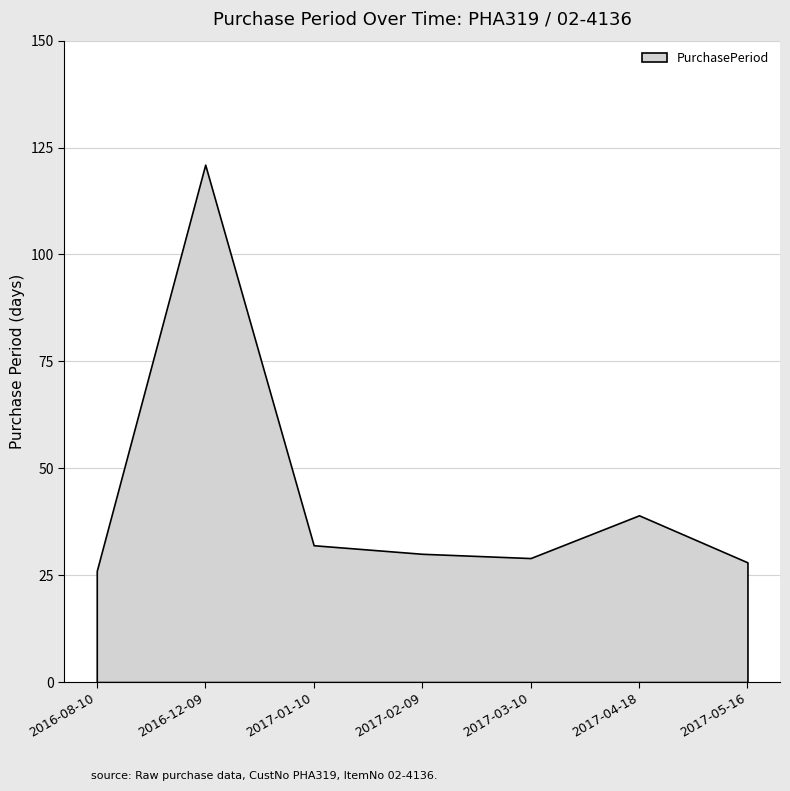

Count the number of data series in this chart.

1